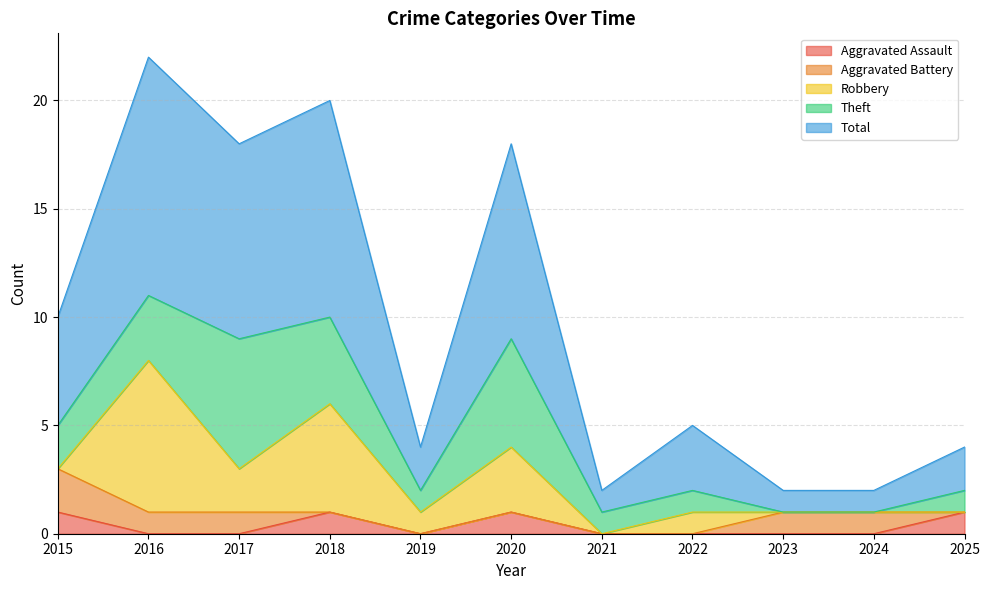

How many data points in Robbery are less than 1?

5